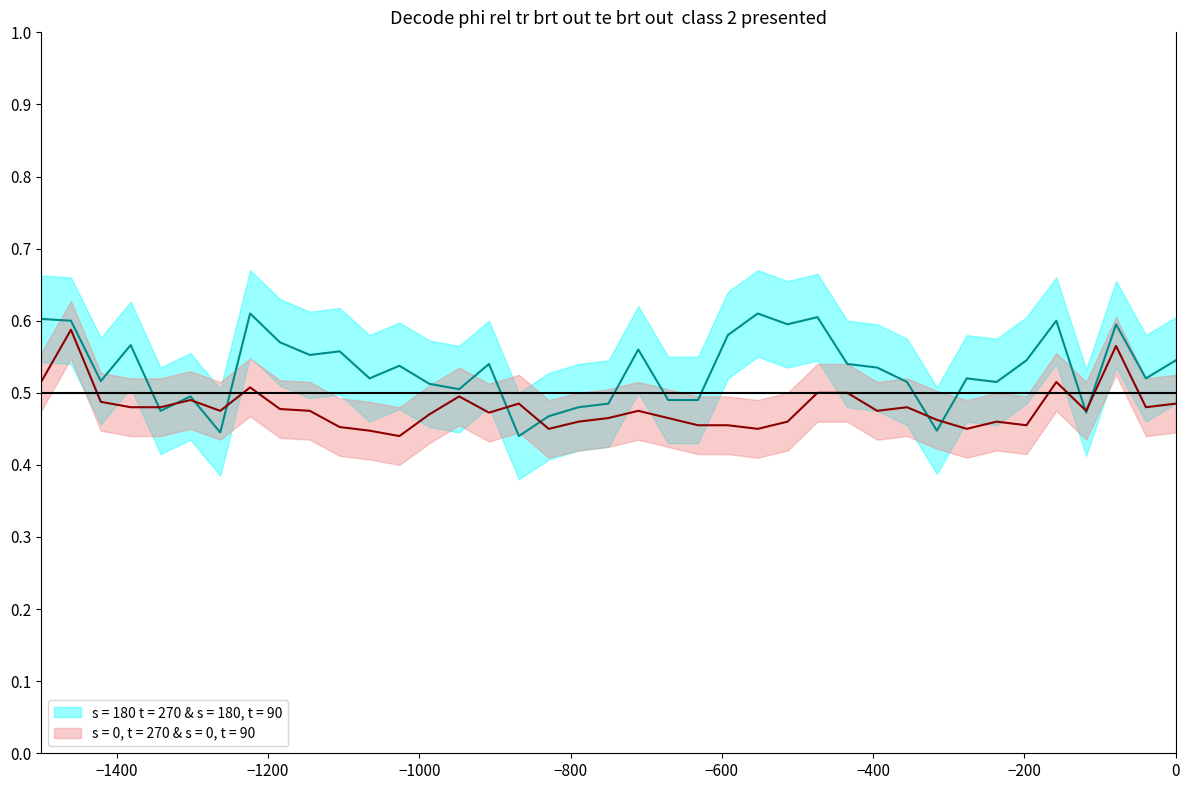

What is the value of the HR point at the 15th from the left?

0.5